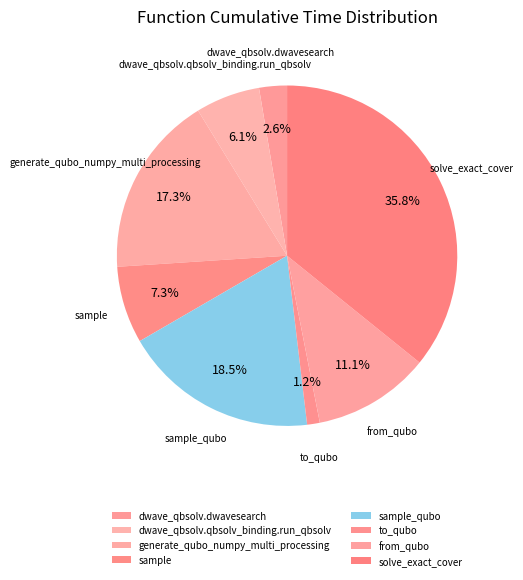

What percentage is NOT represented by to_qubo?

98.8%